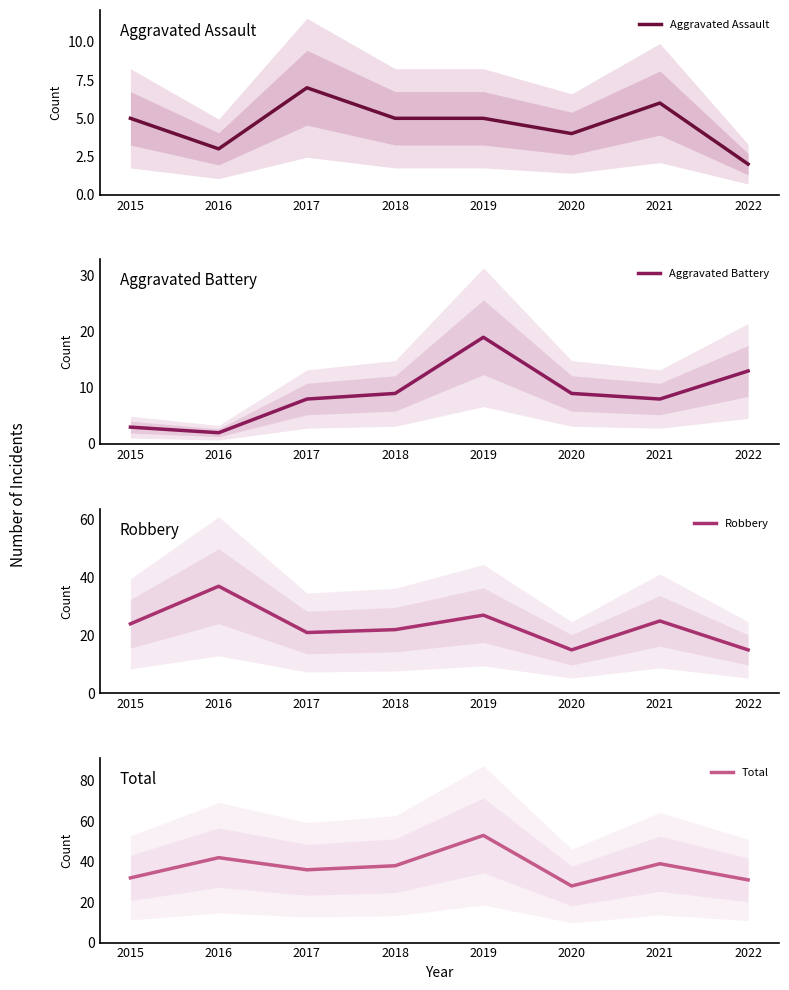

What is the difference between the second highest and minimum values in the Robbery series?

12